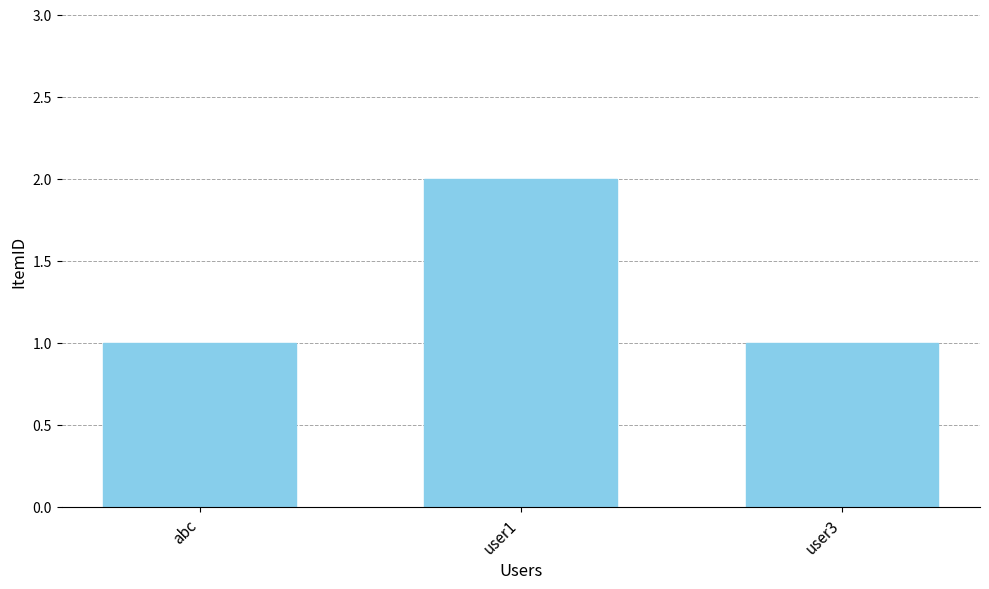

What is the smallest value displayed?

1